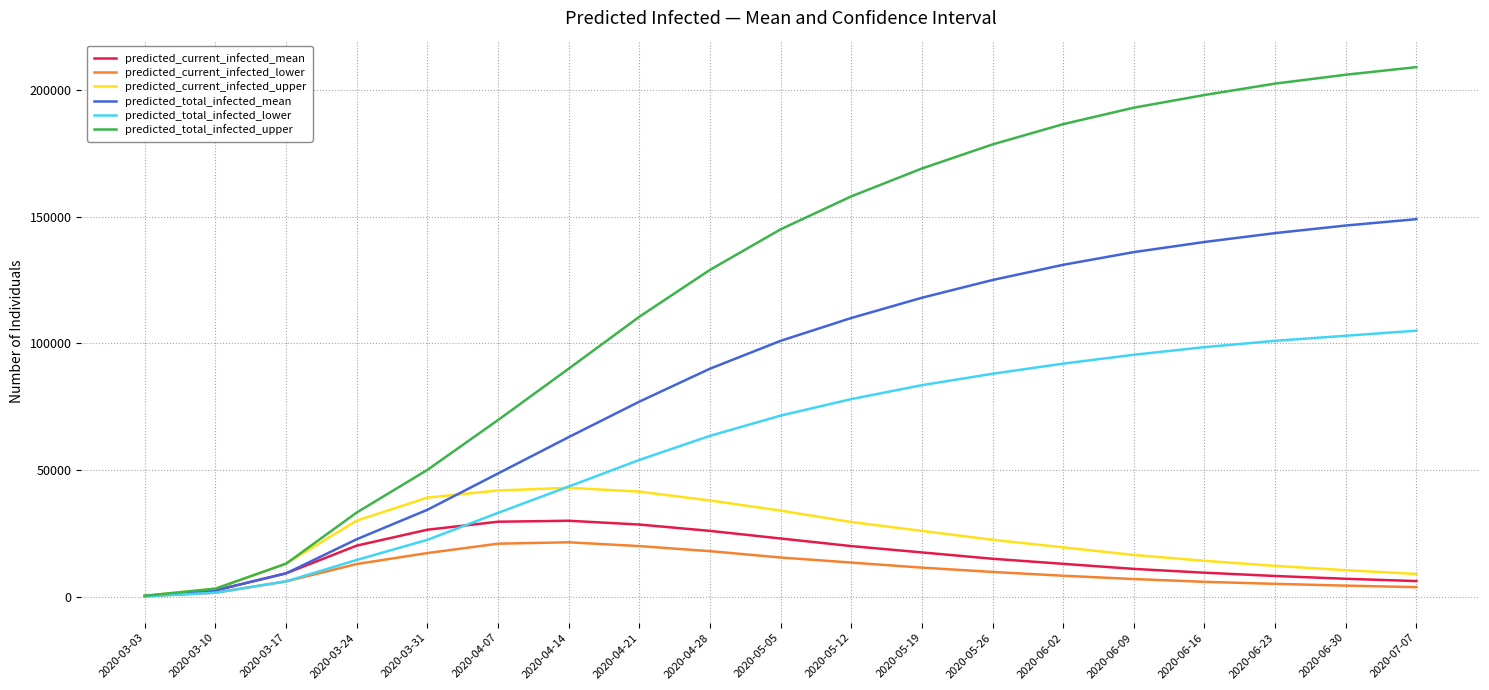

What is the sum of the predicted_current_infected_mean values at 2020-03-10 and 2020-04-28?

28521